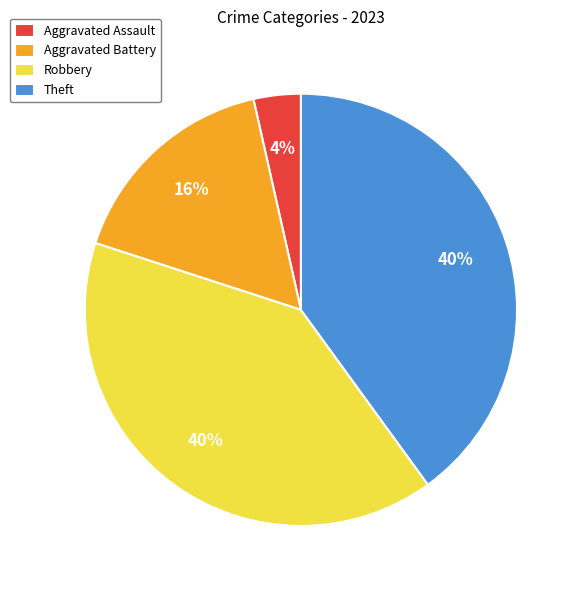

True or false: Theft accounts for 49% of the total.

False